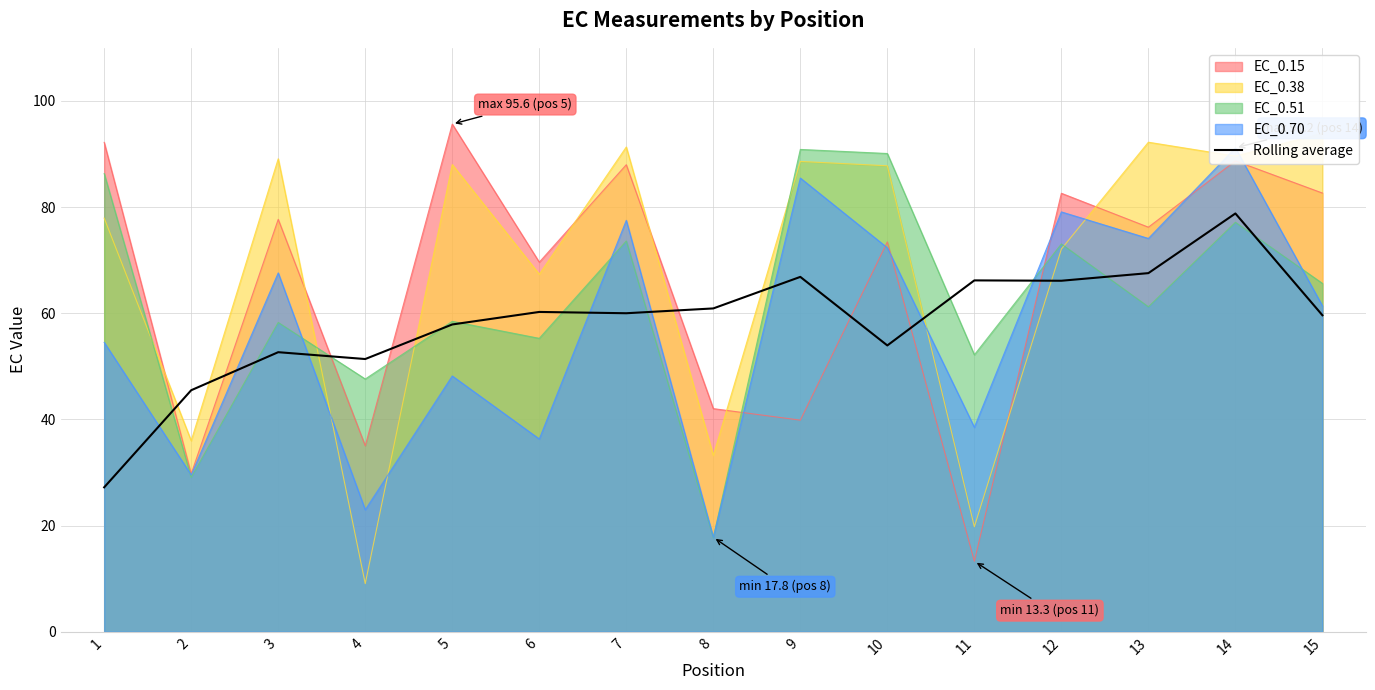

How many interior local peaks (higher than both neighbors) does the data have?

5